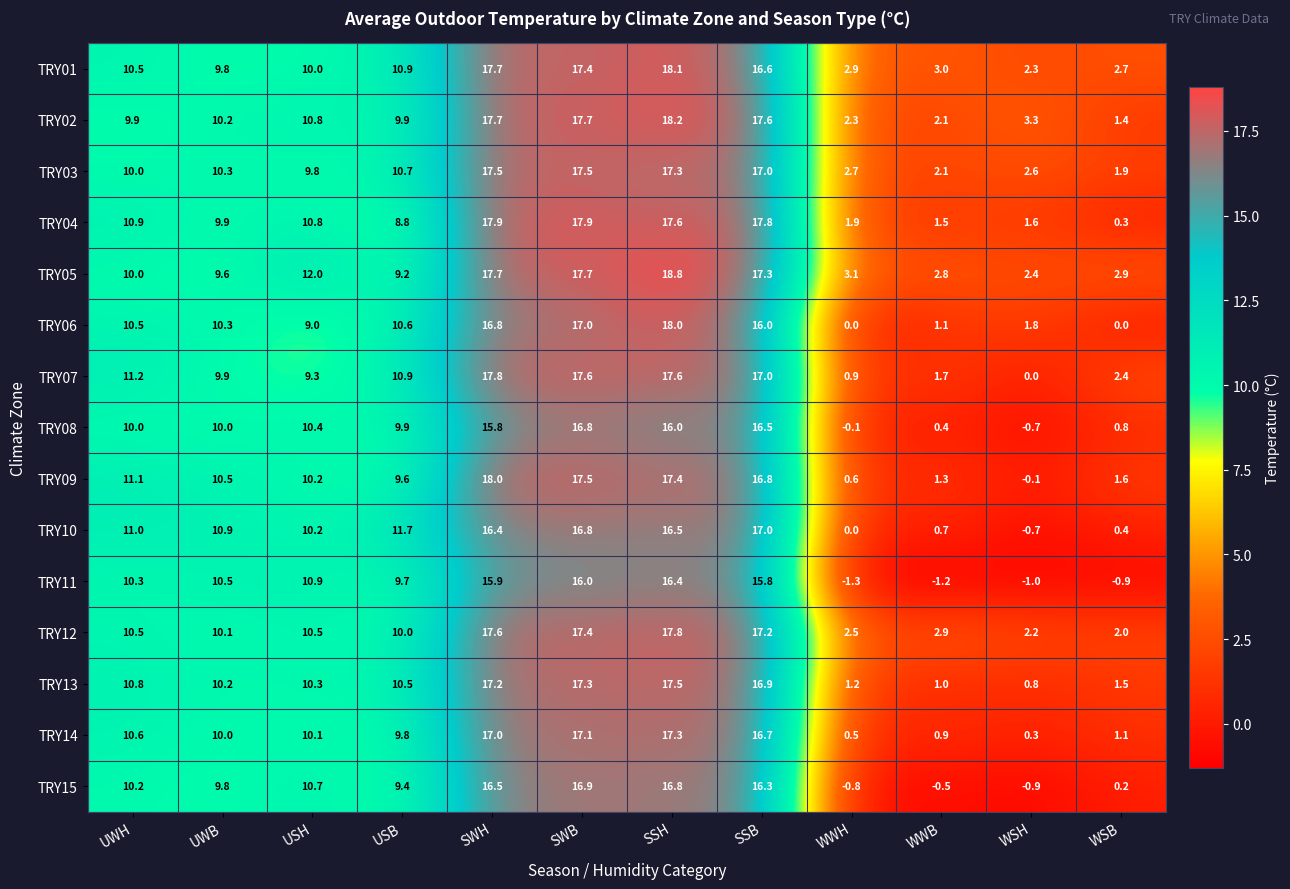

Rank the categories by TRY15 value from lowest to highest.

WSH, WWH, WWB, WSB, USB, UWB, UWH, USH, SSB, SWH, SSH, SWB